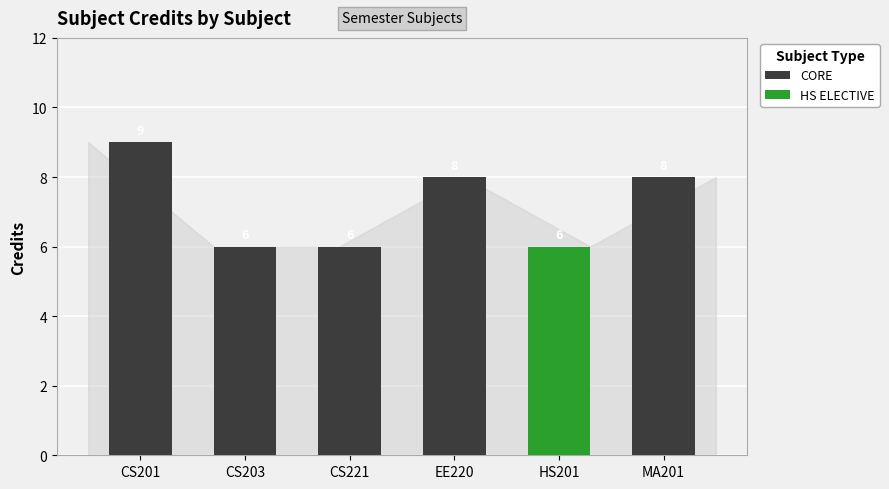

What is the label of the 3rd bar from the left?

CS221